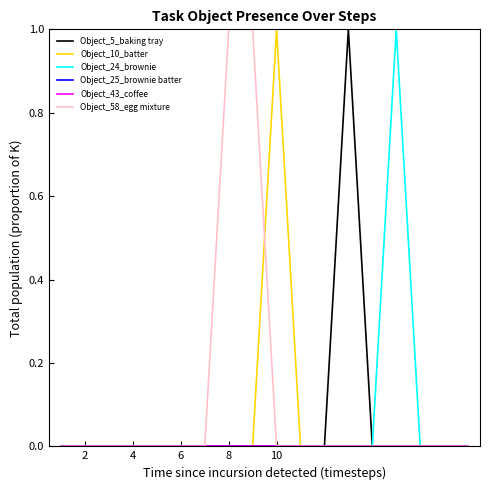

Does the chart have visible grid lines?

No